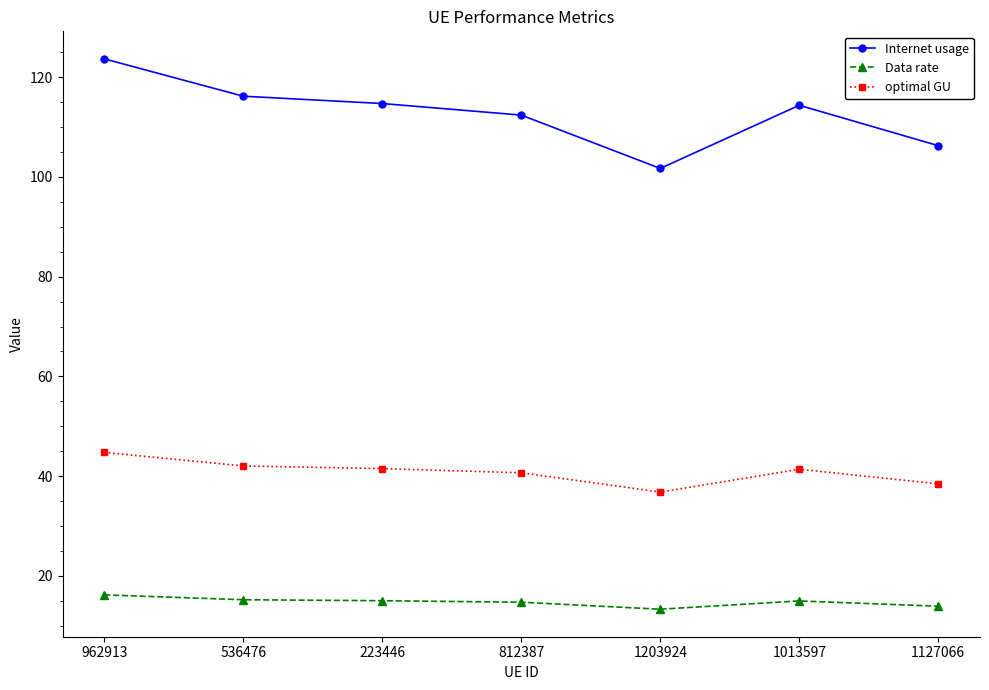

Is it true that Internet usage equals 156.5 at 1127066?

False